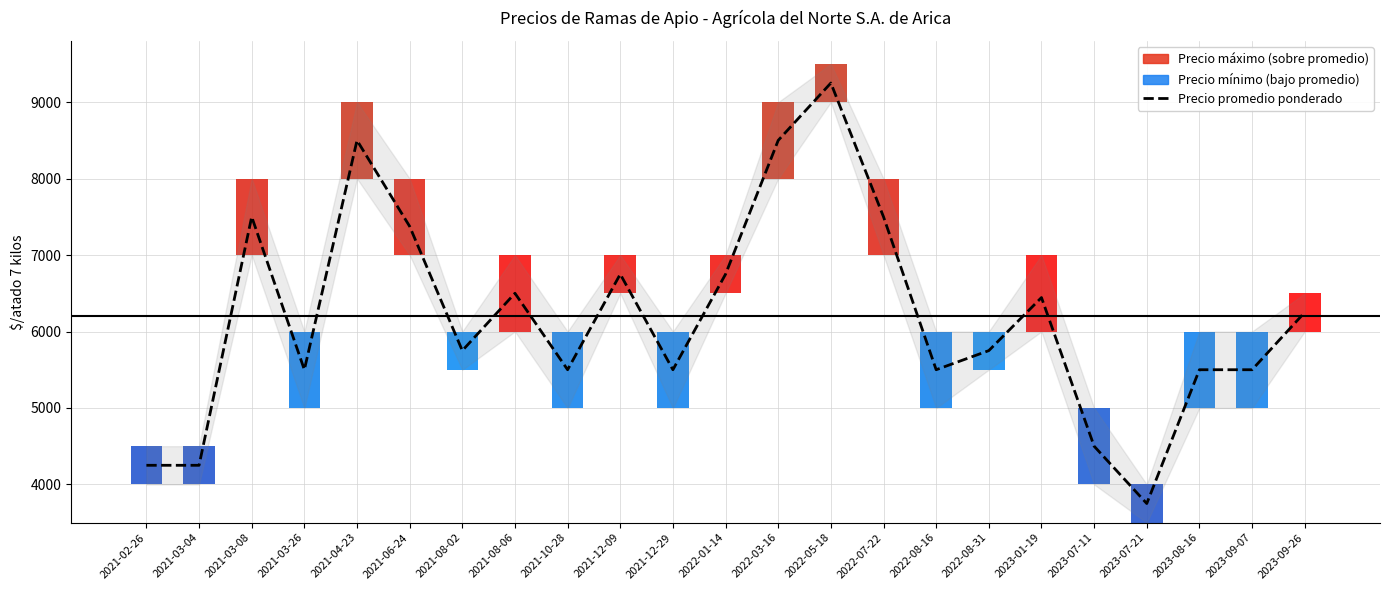

What is the label of the 12th bar from the right?

2022-01-14